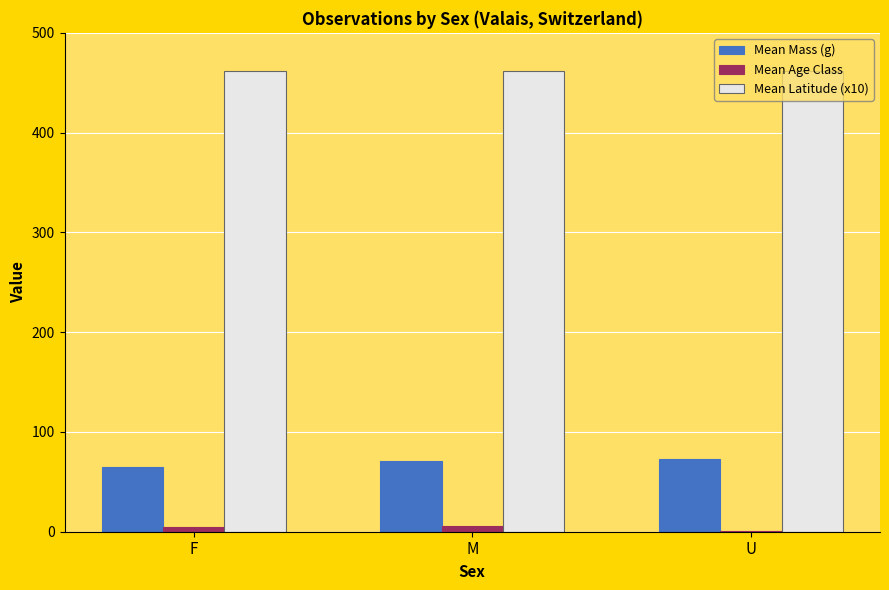

What is the maximum value shown in the chart?

462.1